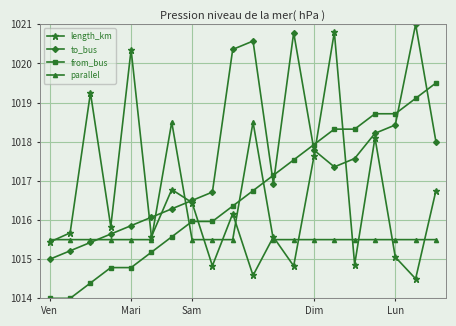

How many interior local peaks does the to_bus series have?

3